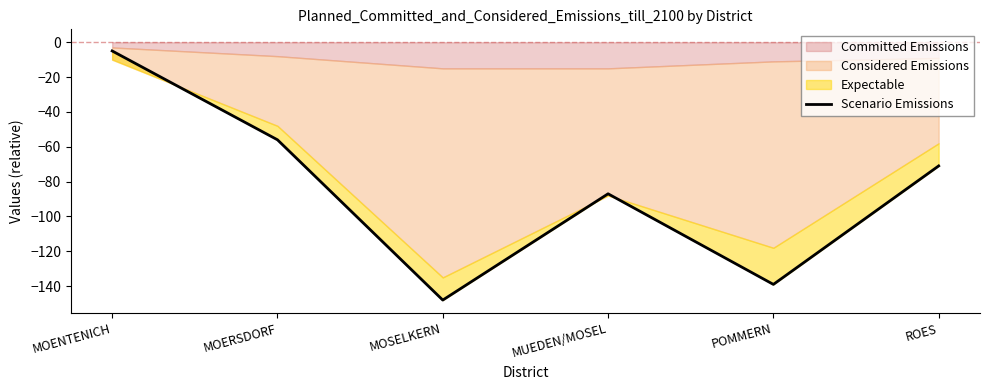

How many data points are less than -71?

3